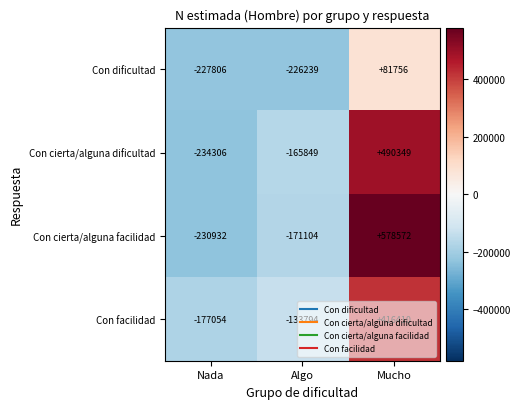

What value does the Con cierta/alguna dificultad series have at Nada, to the nearest 10?

-234310